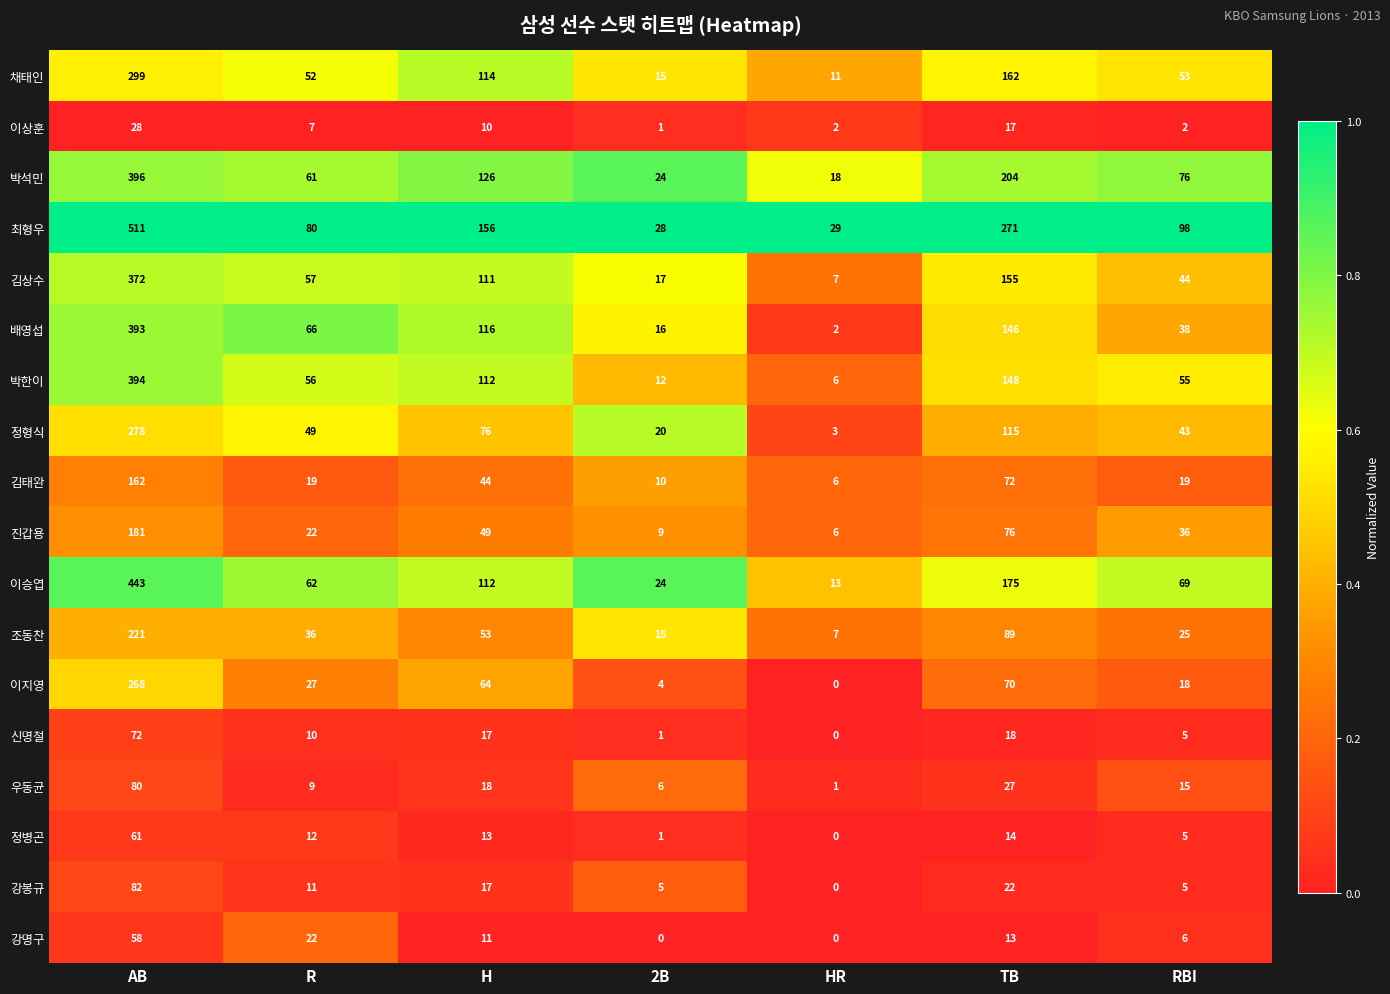

True or false: 이상훈 has a value of 3 at HR.

False